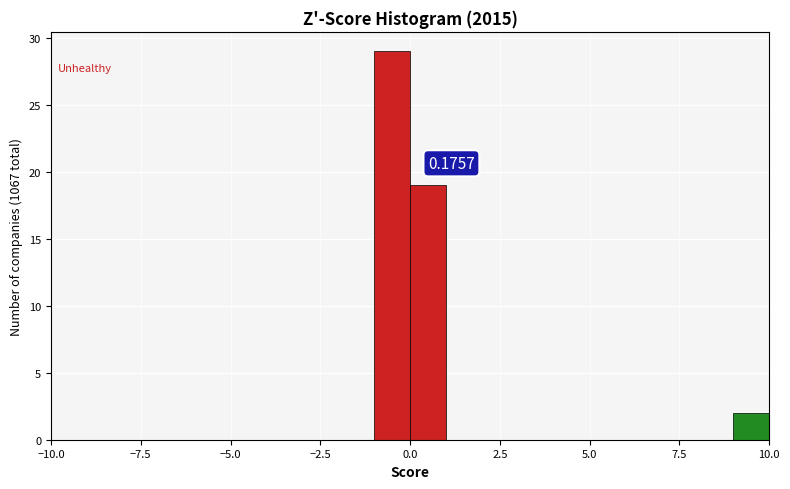

Read against the x-axis, roughly where is the centre of the tallest bar?

-0.5